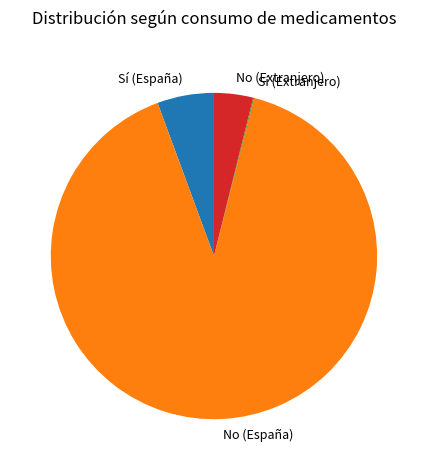

What is the ratio of the value at No (España) to the value at No (Extranjero)?

23.4